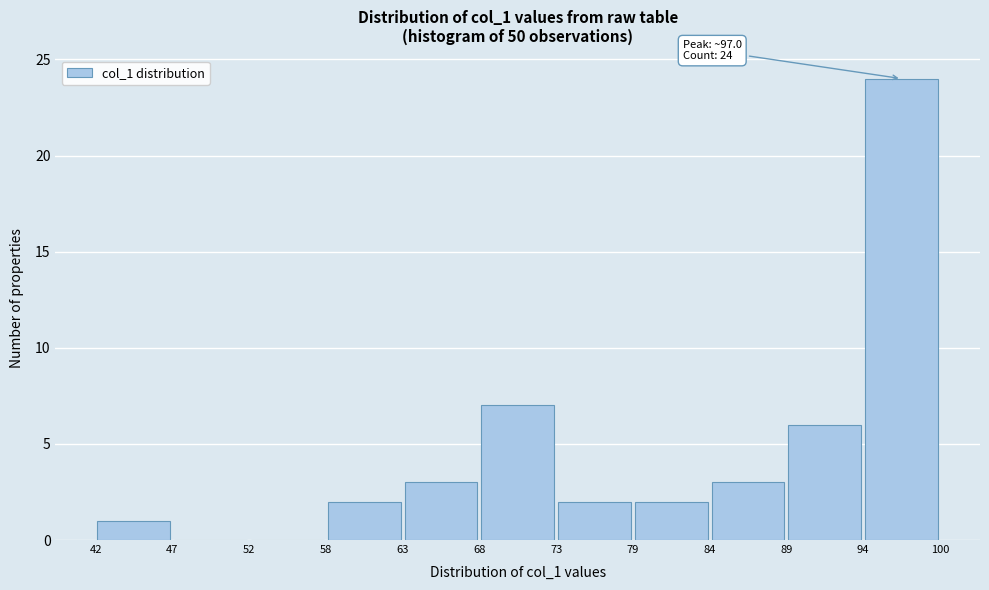

Over which range of the x-axis is the bar tallest?

94 to 100